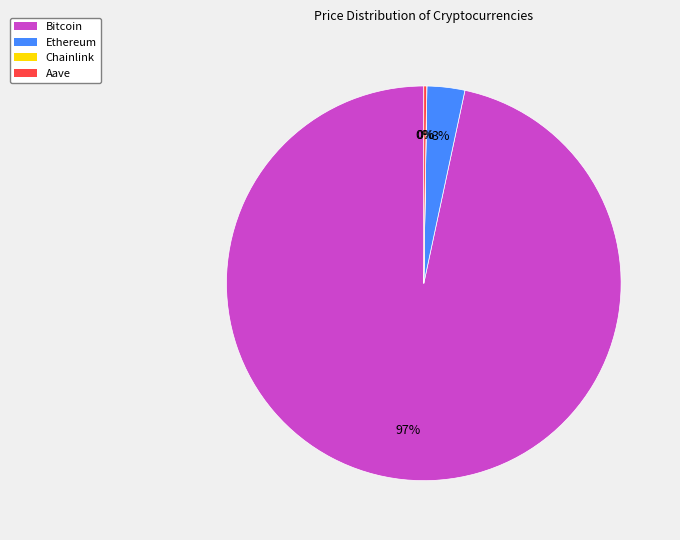

What percentage is the Bitcoin slice, to the nearest percent?

97%